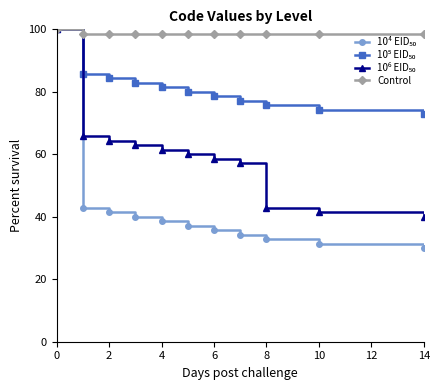

At how many categories does at least one series exceed 55?

11